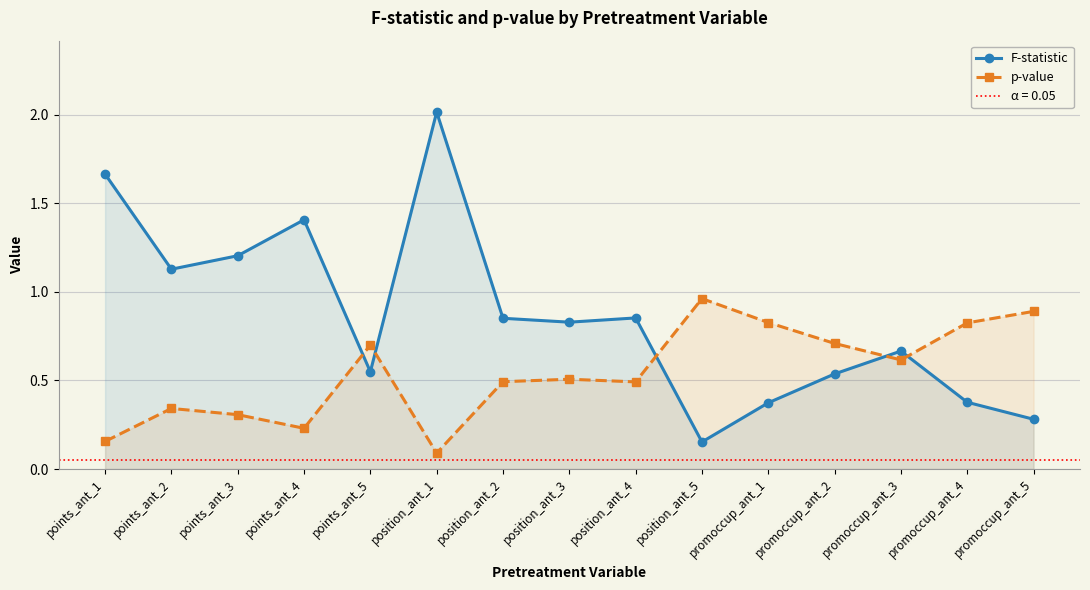

How many intersections are there between F-statistic and p-value?

5